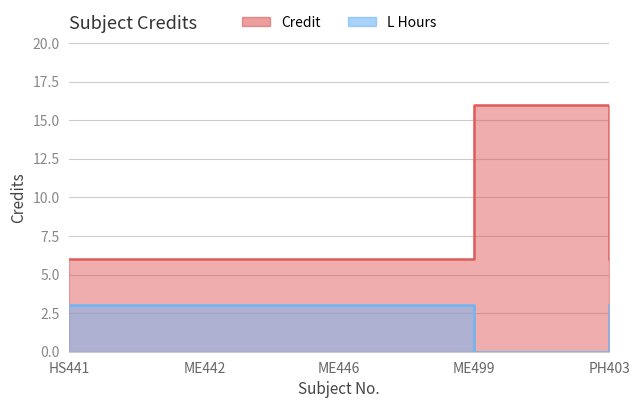

How many data points in Credit are above 6?

1